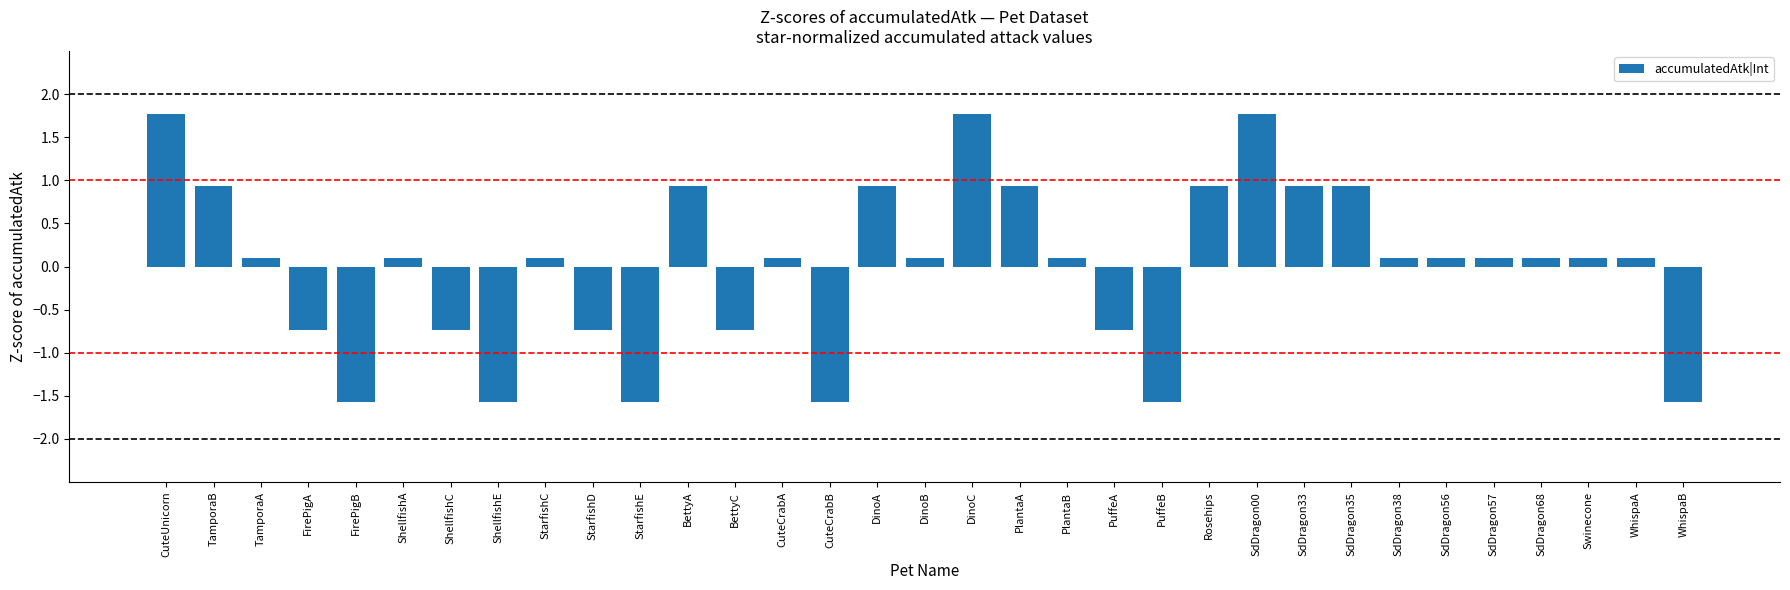

What is the label of the 21st bar from the right?

BettyC